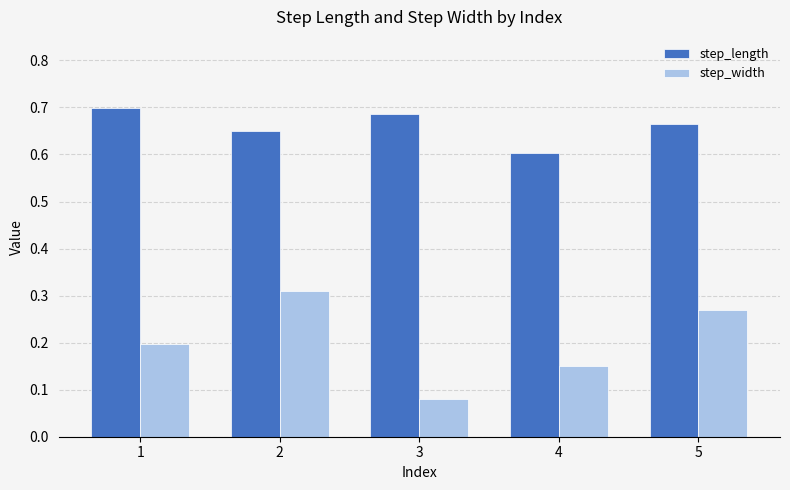

Is it true that step_length equals 0.7 at 1?

True